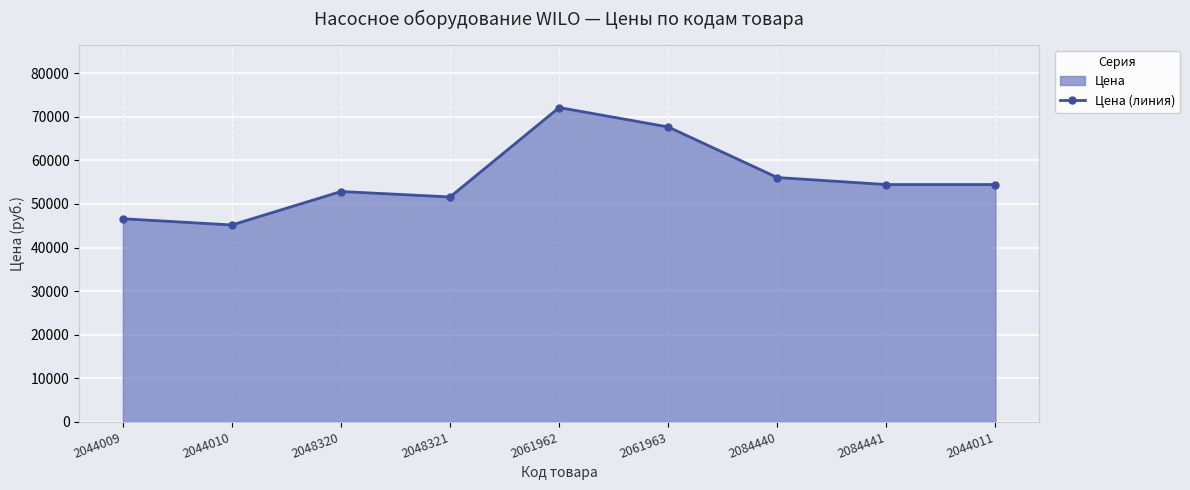

Where does the data first go above 54460?

2061962